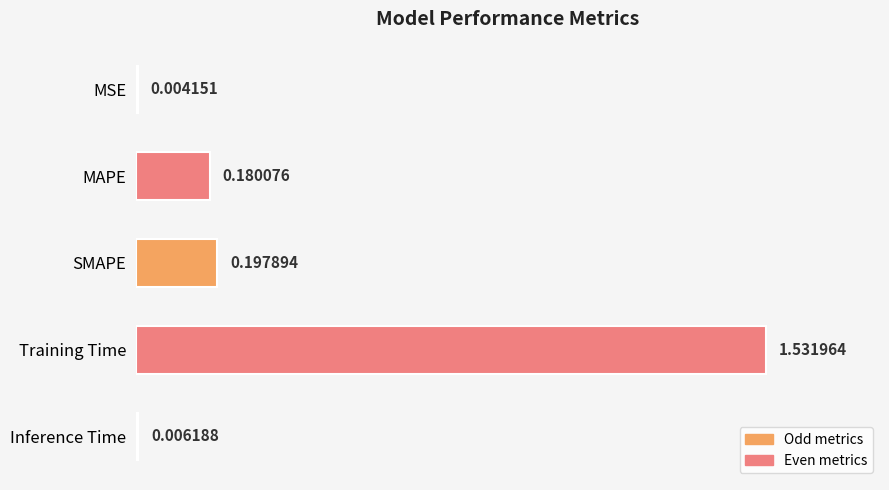

At which label is the value closest to 0?

MSE